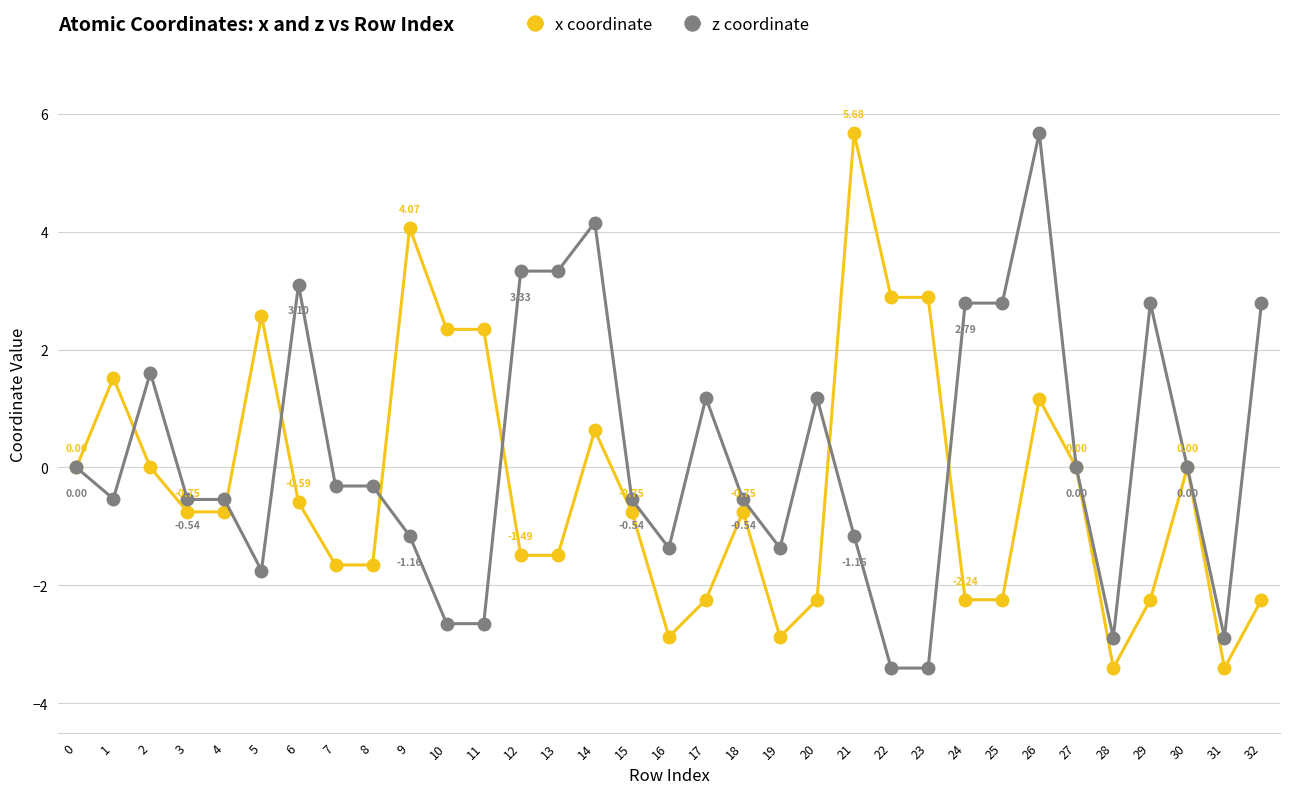

Which series changed the most between 7 and 19?

x coordinate